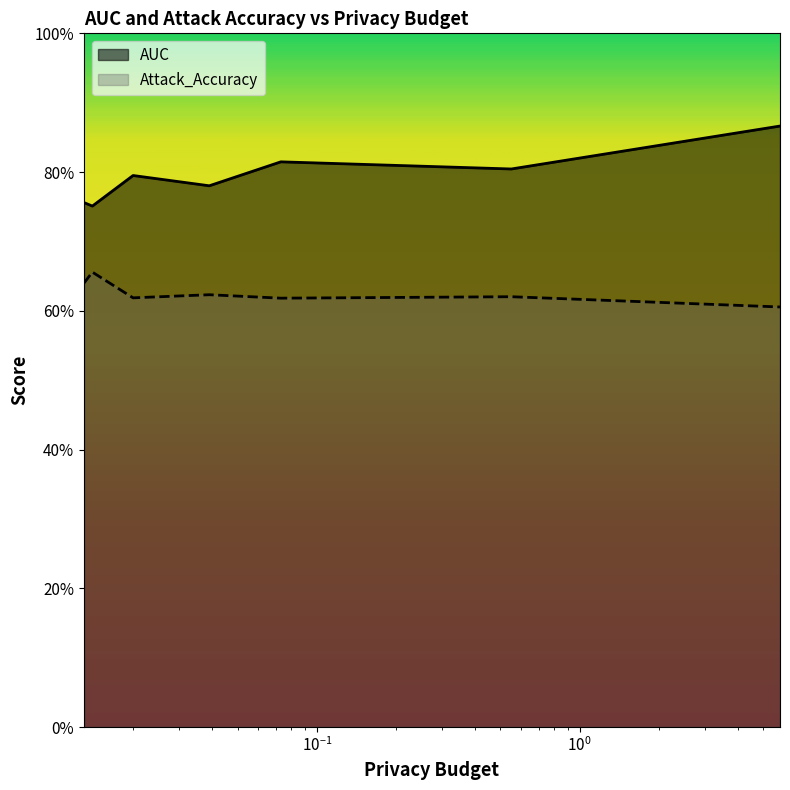

What is the average value of the Attack_Accuracy series?

0.6